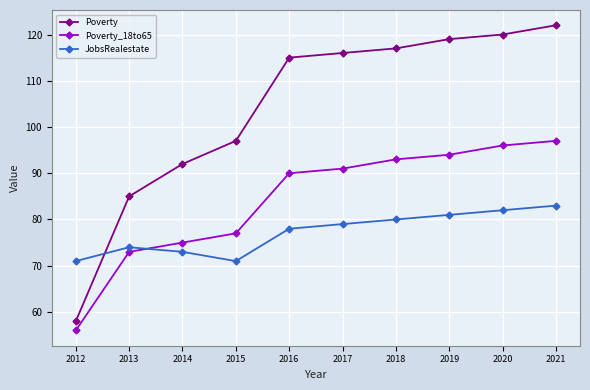

Does the chart have visible grid lines?

Yes